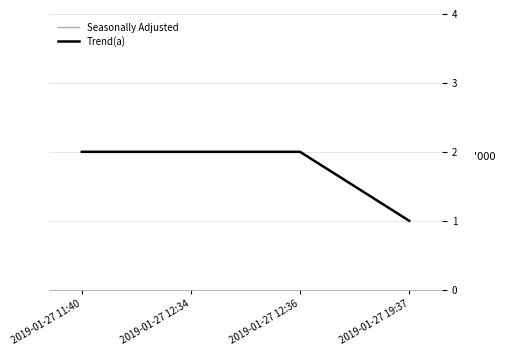

What is the label of the 1st point from the left?

2019-01-27 11:40